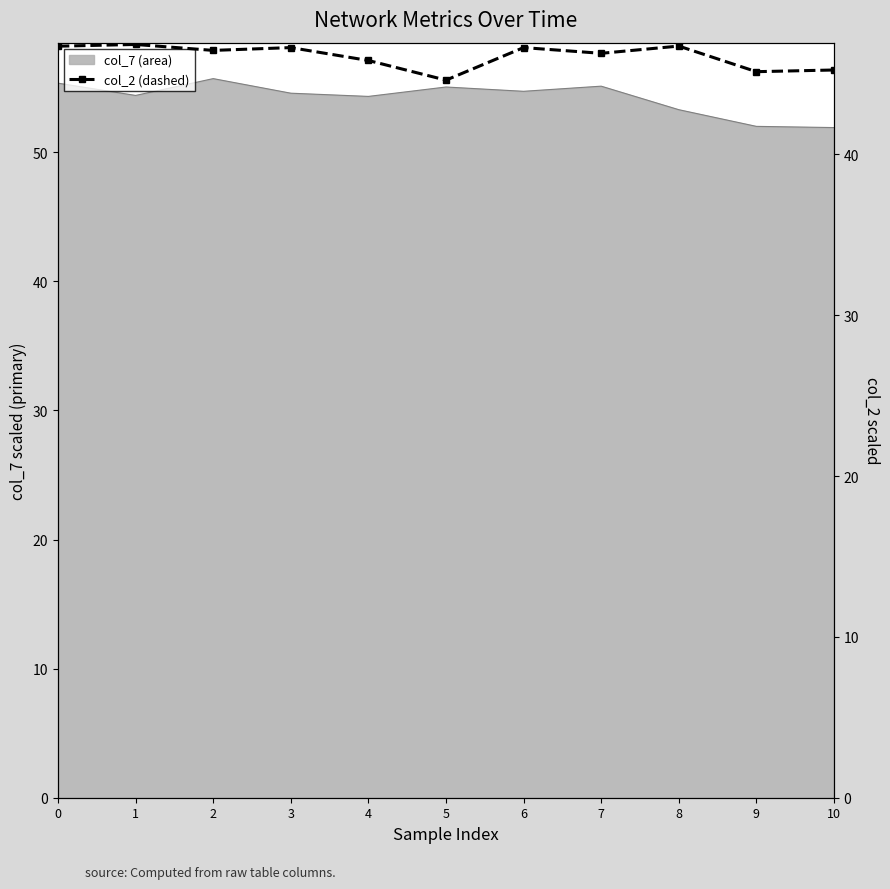

Reading left to right, extract all data points from this chart.

46.7	46.8	46.5	46.6	45.8	44.6	46.6	46.3	46.7	45.1	45.2